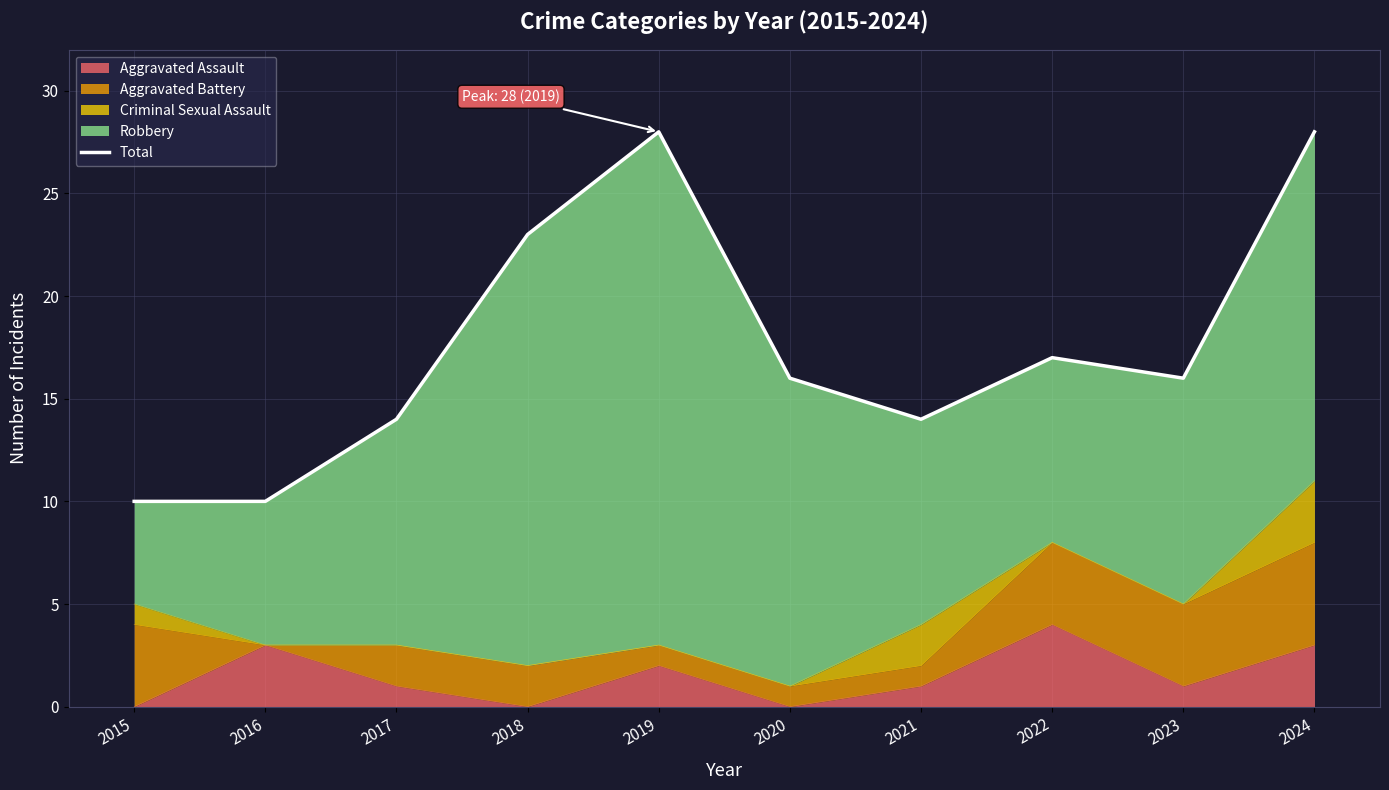

Reading left to right, what are all the values shown in this chart?

2015=10	2016=10	2017=14	2018=23	2019=28	2020=16	2021=14	2022=17	2023=16	2024=28